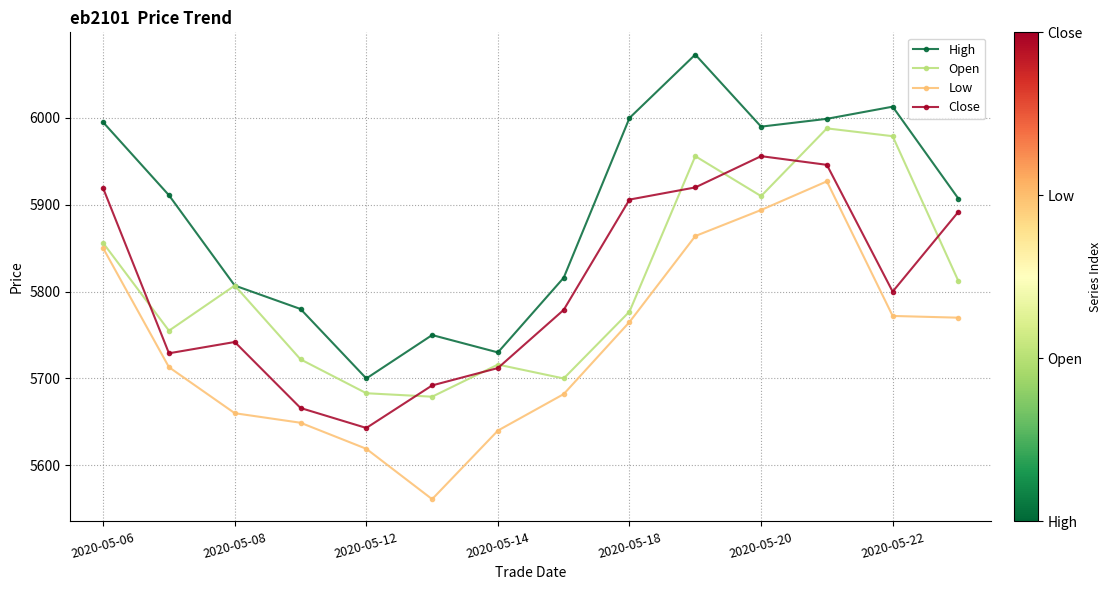

In High, how many points are lower than both neighbors (excluding endpoints)?

3